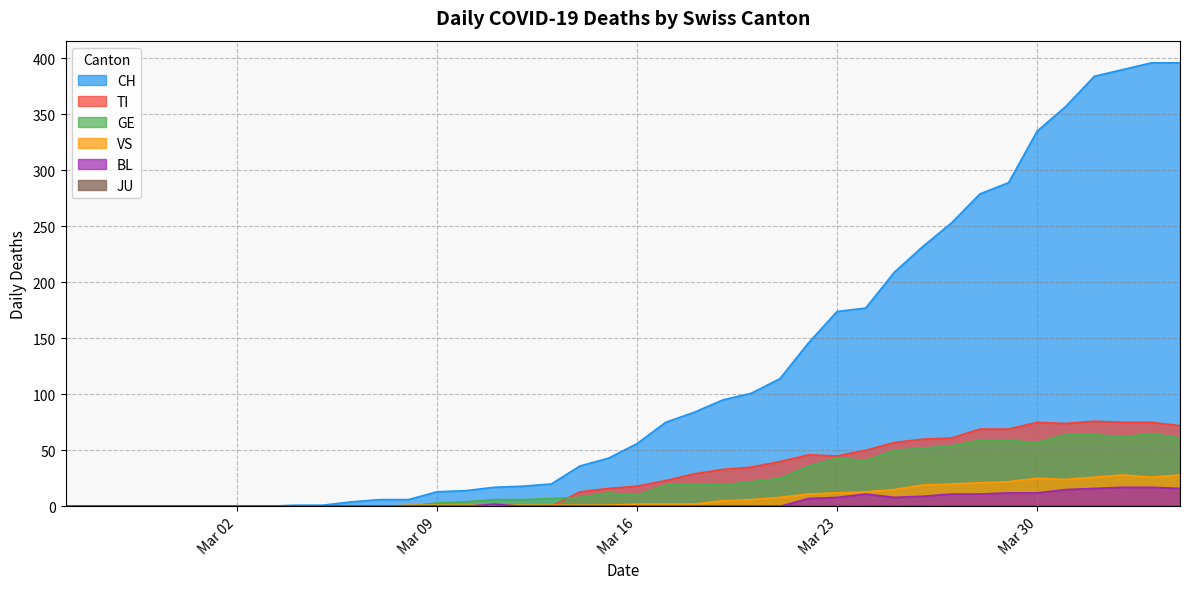

In BL, how many points are higher than both neighbors (excluding endpoints)?

2